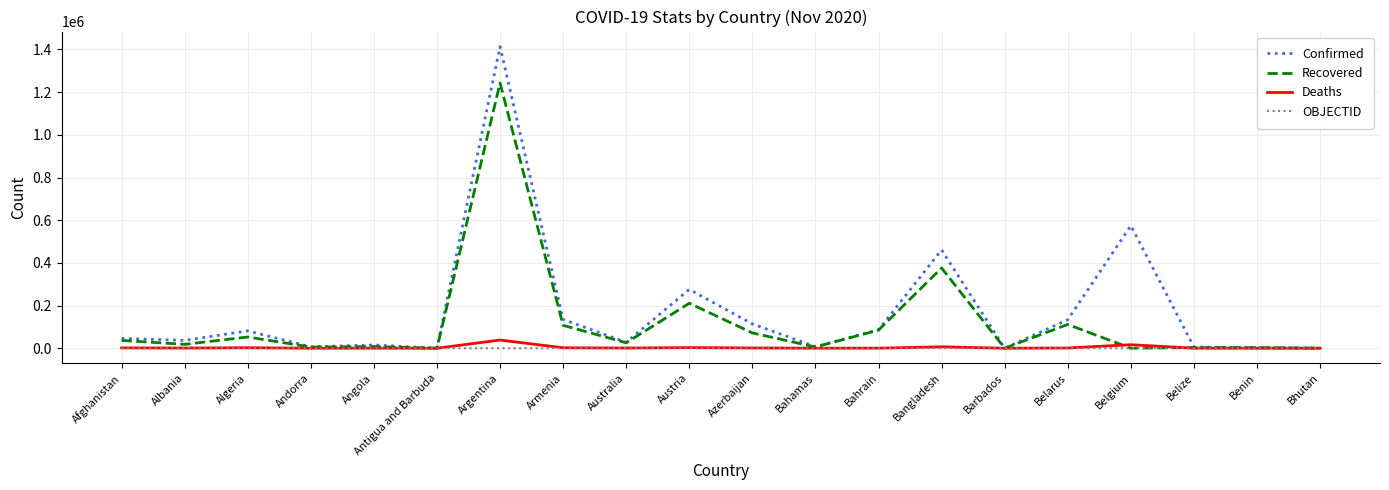

What is the sum of the OBJECTID values at Australia and Armenia?

17